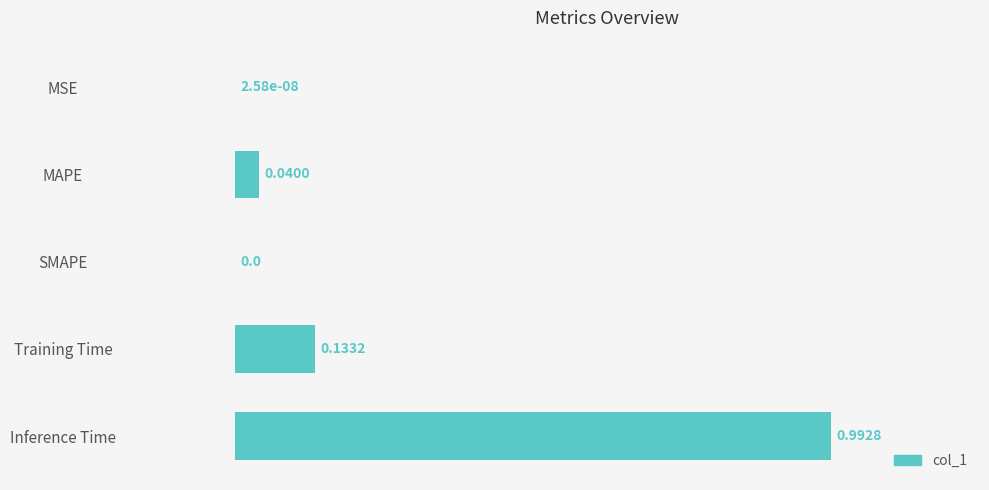

What is the sum of all values?

1.2